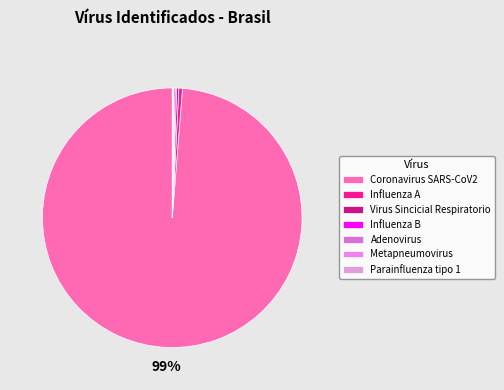

True or false: Adenovirus accounts for 0% of the total.

True